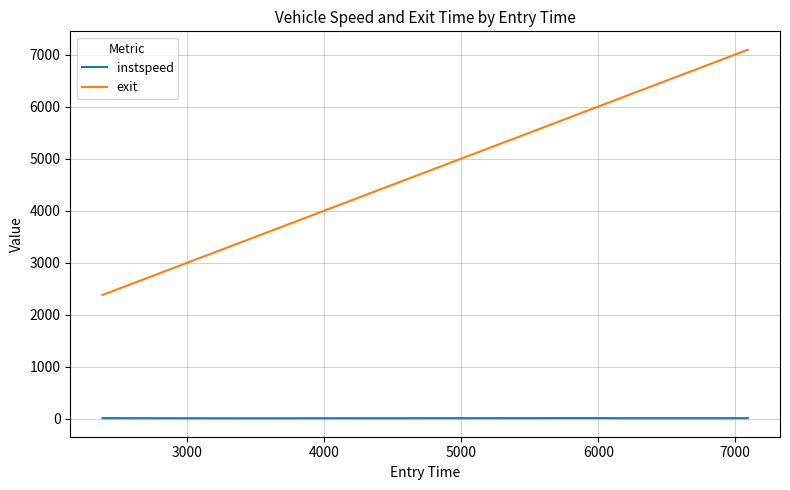

List the series in order of their peak value, lowest first.

instspeed, exit